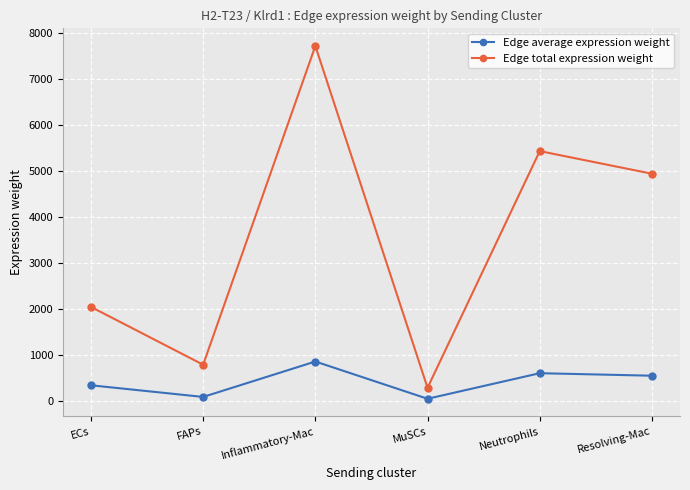

How many values in the Edge average expression weight series are below 548?

3